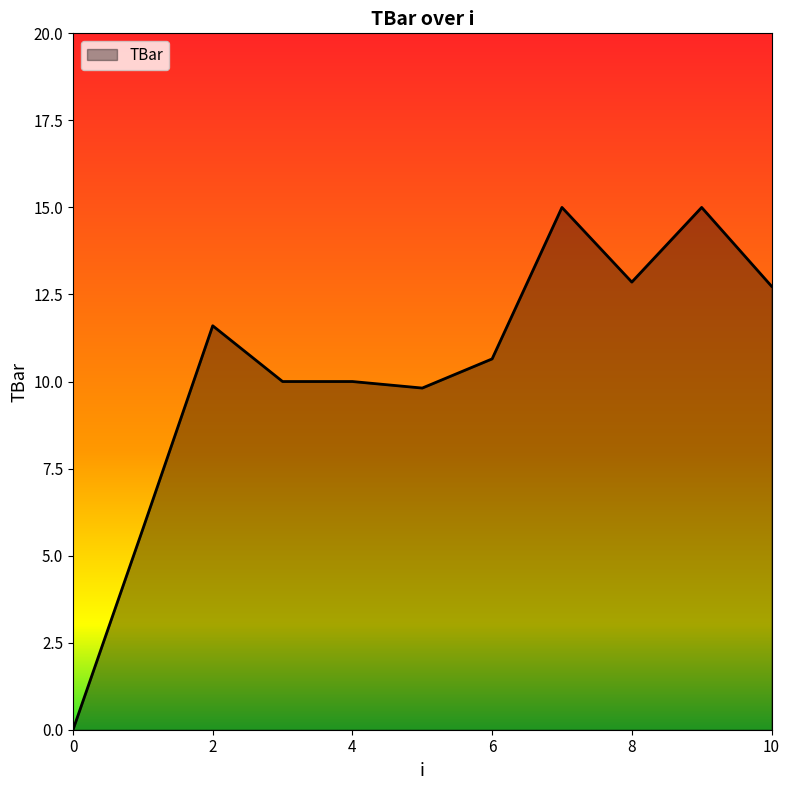

How many lines are shown in the chart?

1